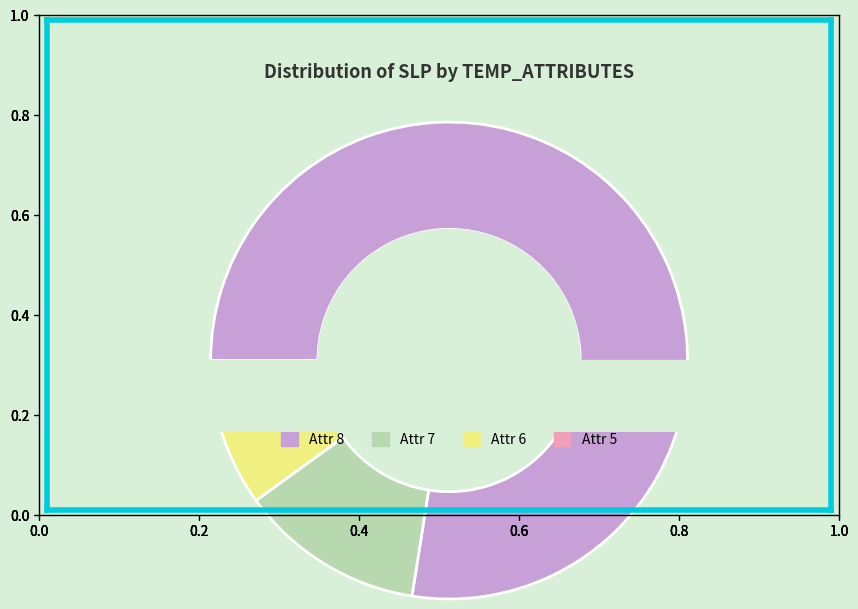

To the nearest percent, what portion does 5 represent?

2%